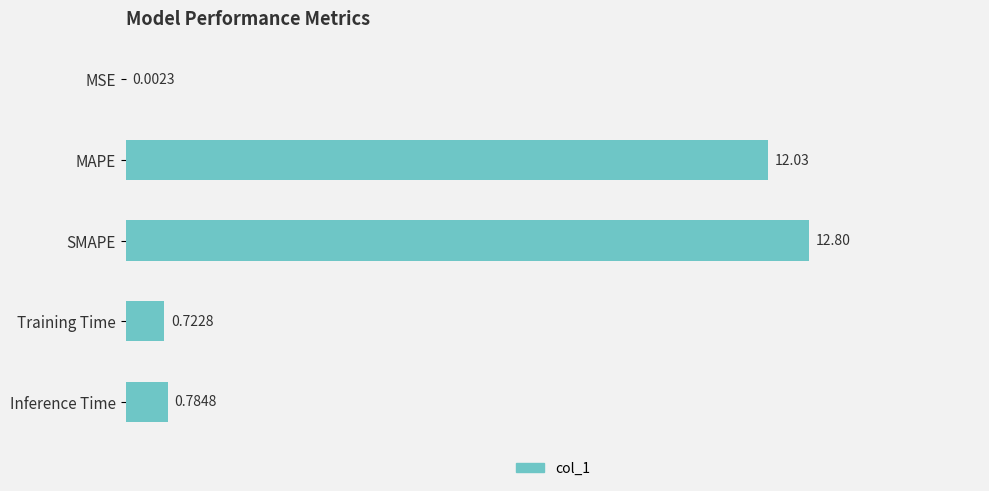

What is the change in value from MSE to Inference Time?

+0.8